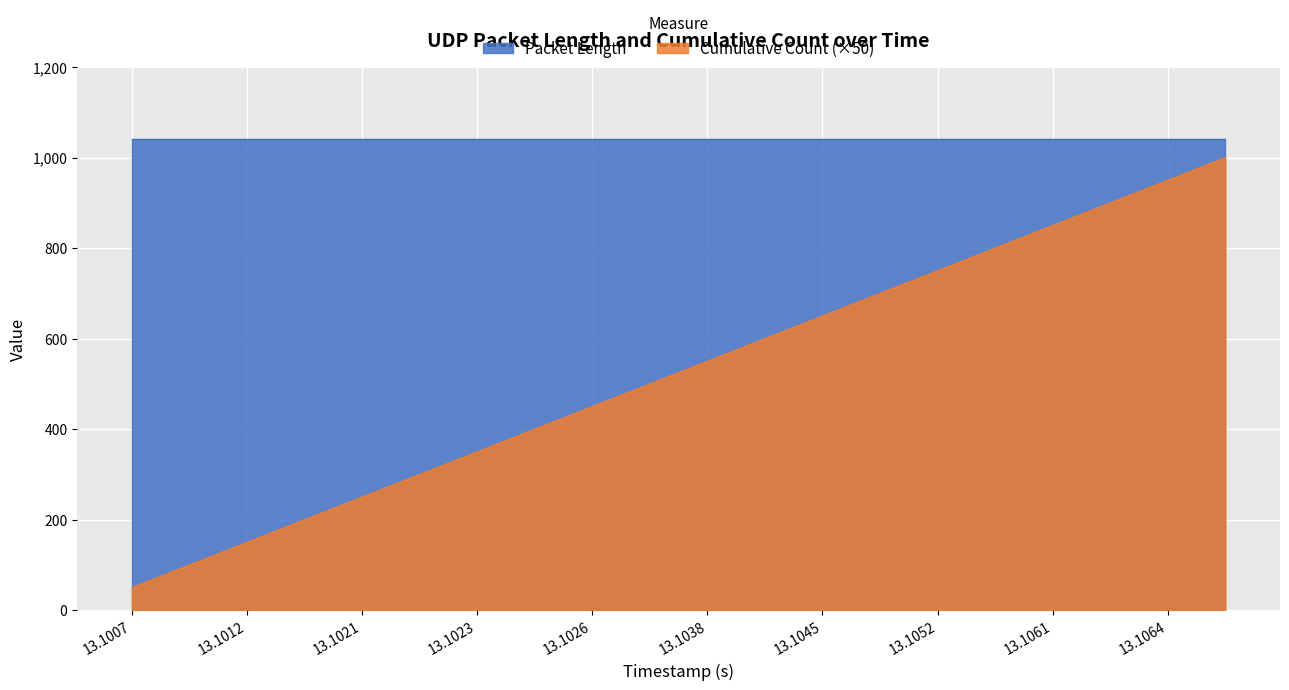

What is the greatest value displayed?

1042